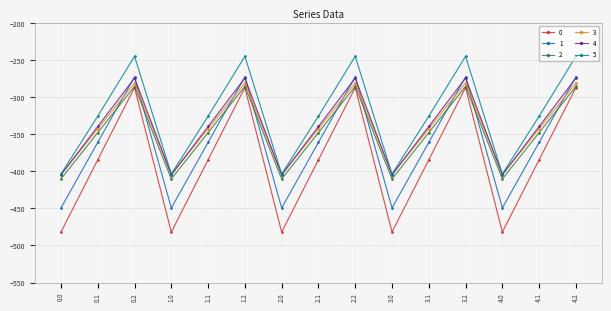

How many times do 1 and 2 cross each other?

9